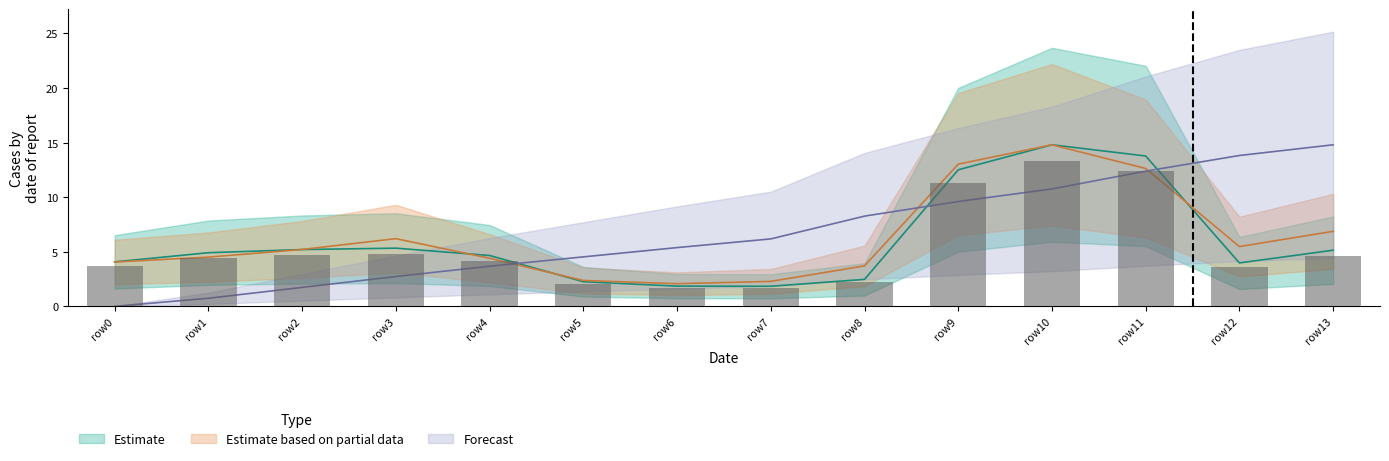

The value of precipArea at row5 is 2.4. True or false?

True